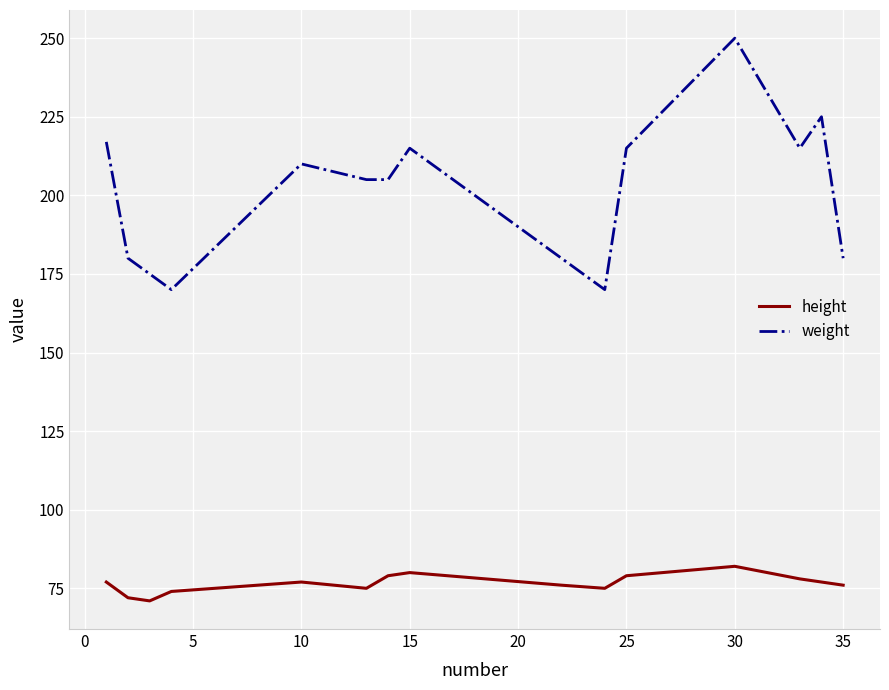

What is the difference between the maximum and minimum values in the height series?

11